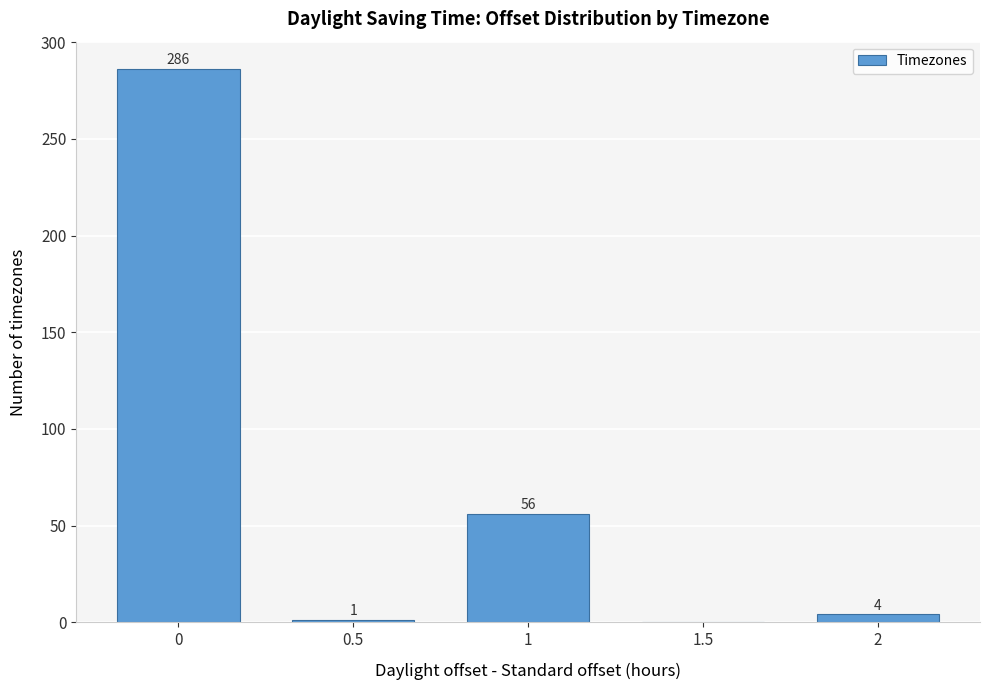

Reading left to right, transcribe all the data shown in this chart.

0=286	0.5=1	1=56	1.5=0	2=4